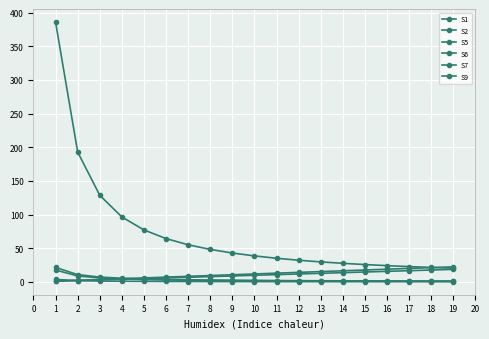

Is it true that S2 equals 17.7 at 15?

True